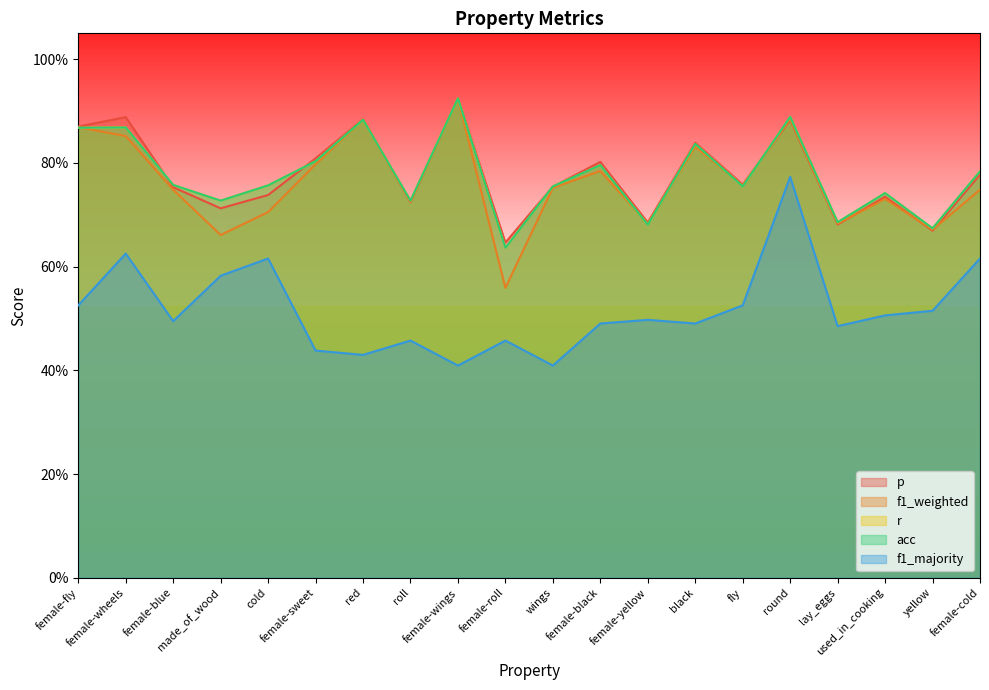

True or false: f1_majority and f1_weighted cross at least once.

False